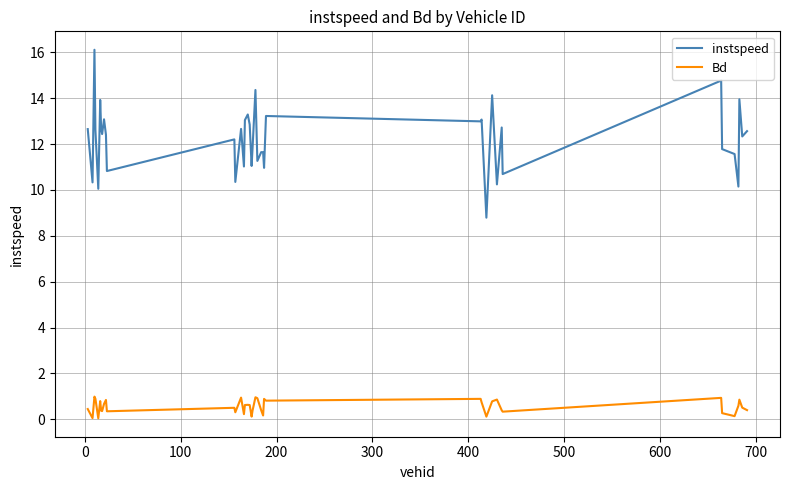

Which series has the largest total across all categories?

instspeed